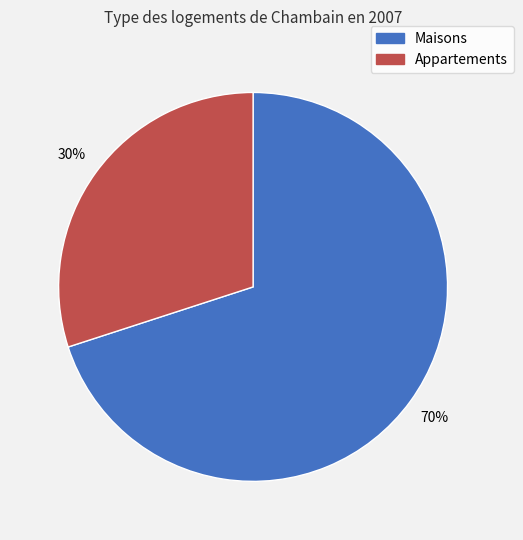

Does Maisons account for over 50% of the chart?

Yes